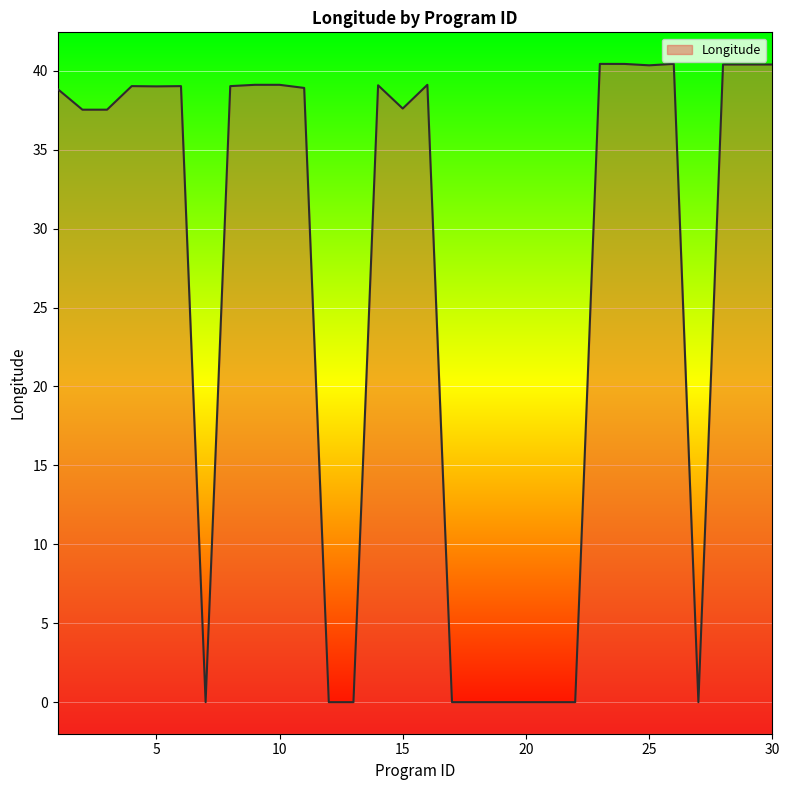

How many points are lower than both their immediate neighbors (excluding endpoints)?

5